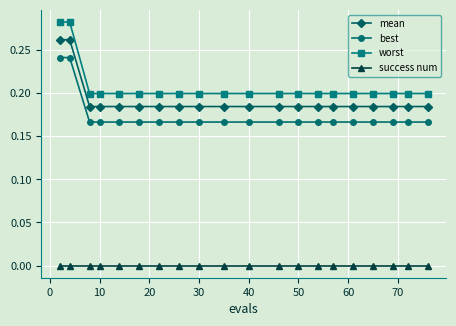

Rank the series by their maximum value, from highest to lowest.

worst, mean, best, success num